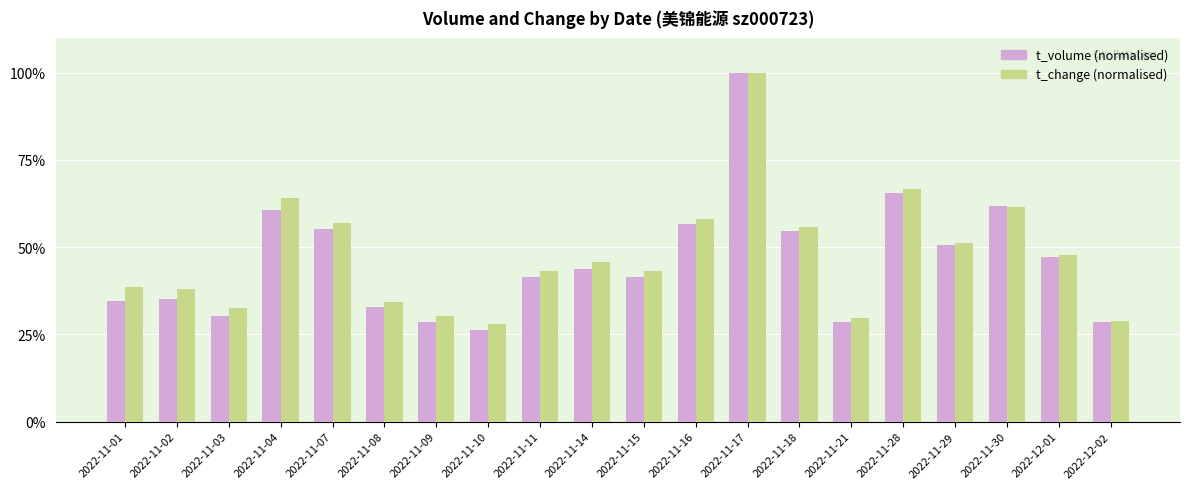

Which label corresponds to the smallest value in the chart?

2022-11-10